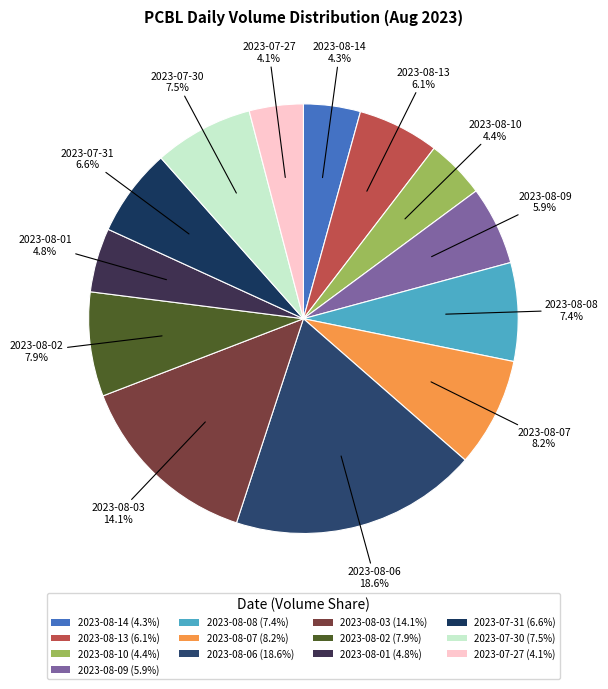

To the nearest percent, what is the difference between the 2023-08-14 and 2023-08-08 slice percentages?

3%